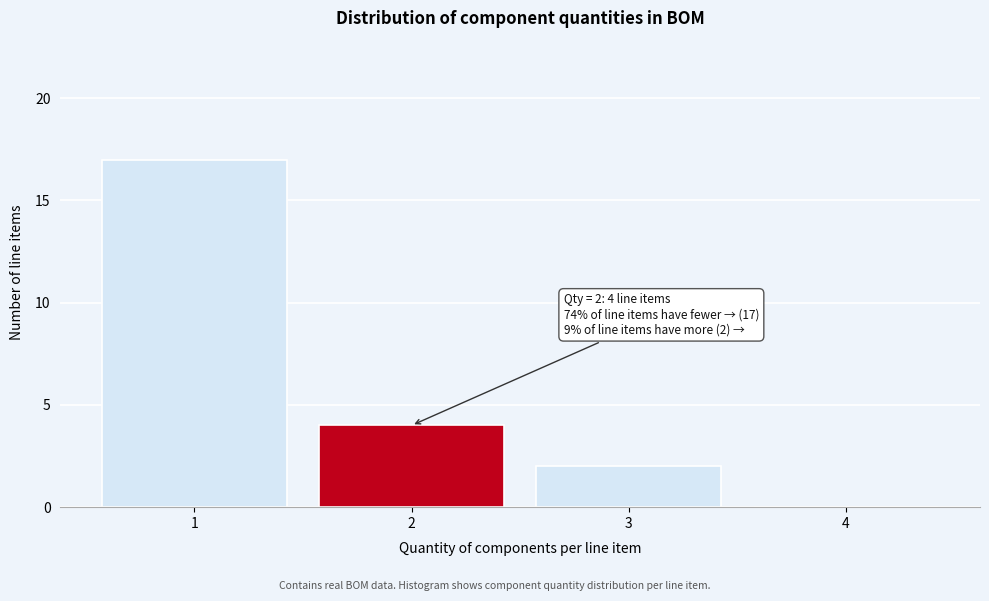

Which range on the x-axis has the tallest bar?

0.5 to 1.5